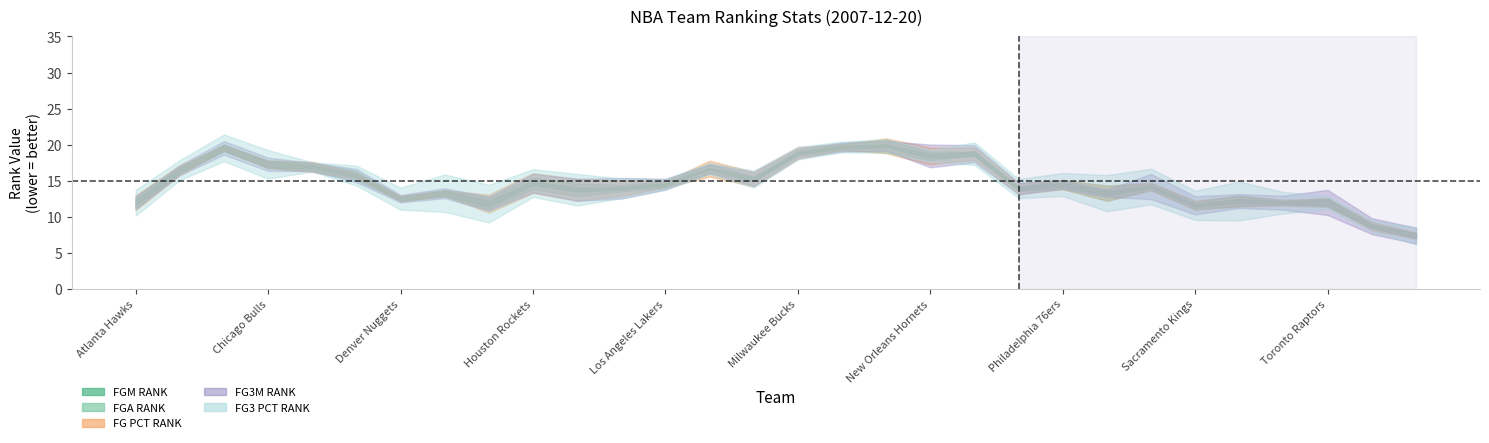

Read the FGM_RANK value at Minnesota Timberwolves.

16